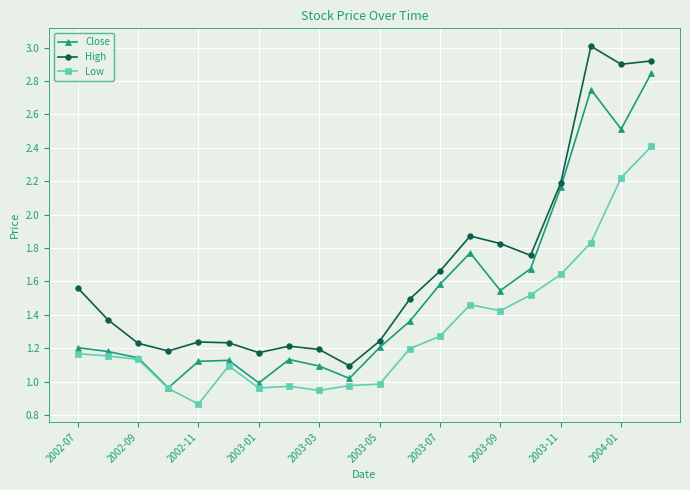

Which series has the largest total across all categories?

High